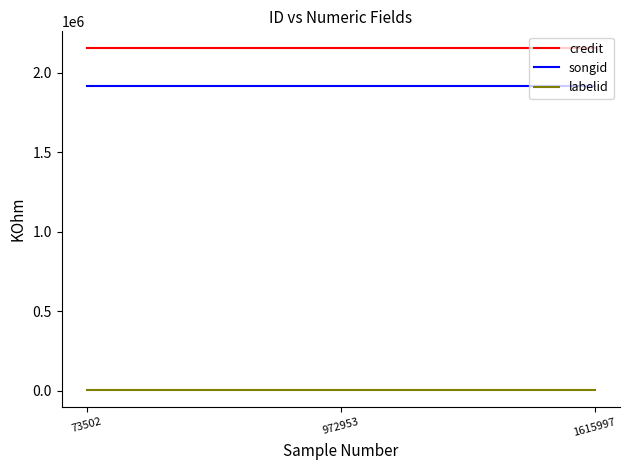

What is the maximum value shown in the chart?

2154208